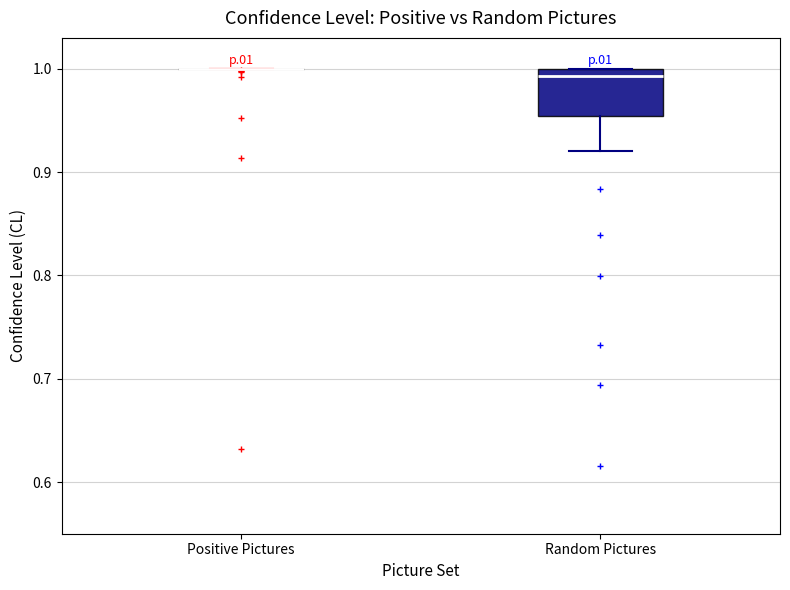

Reading left to right, read every box against the y-axis: the position of its median line, the range the box covers, and the ends of its whiskers. The values are not printed on the chart, so give them approximately, as read against the axis.

Positive Pictures: box collapsed to a line at 1.00, whiskers 1.00 to 1.00
Random Pictures: median 0.99, box 0.95 to 1.00, whiskers 0.92 to 1.00